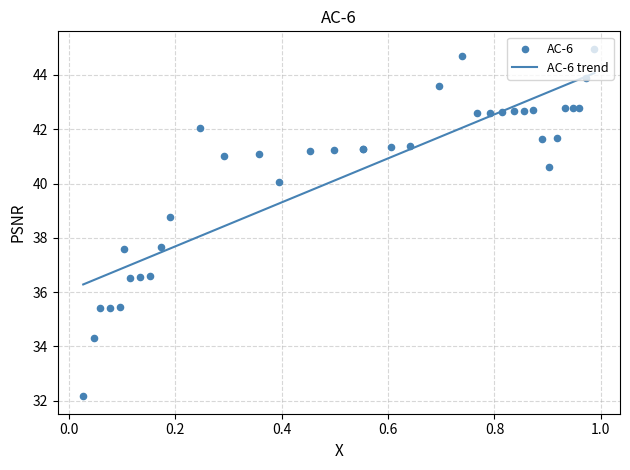

What is the maximum value for AC-6 trend?

44.1